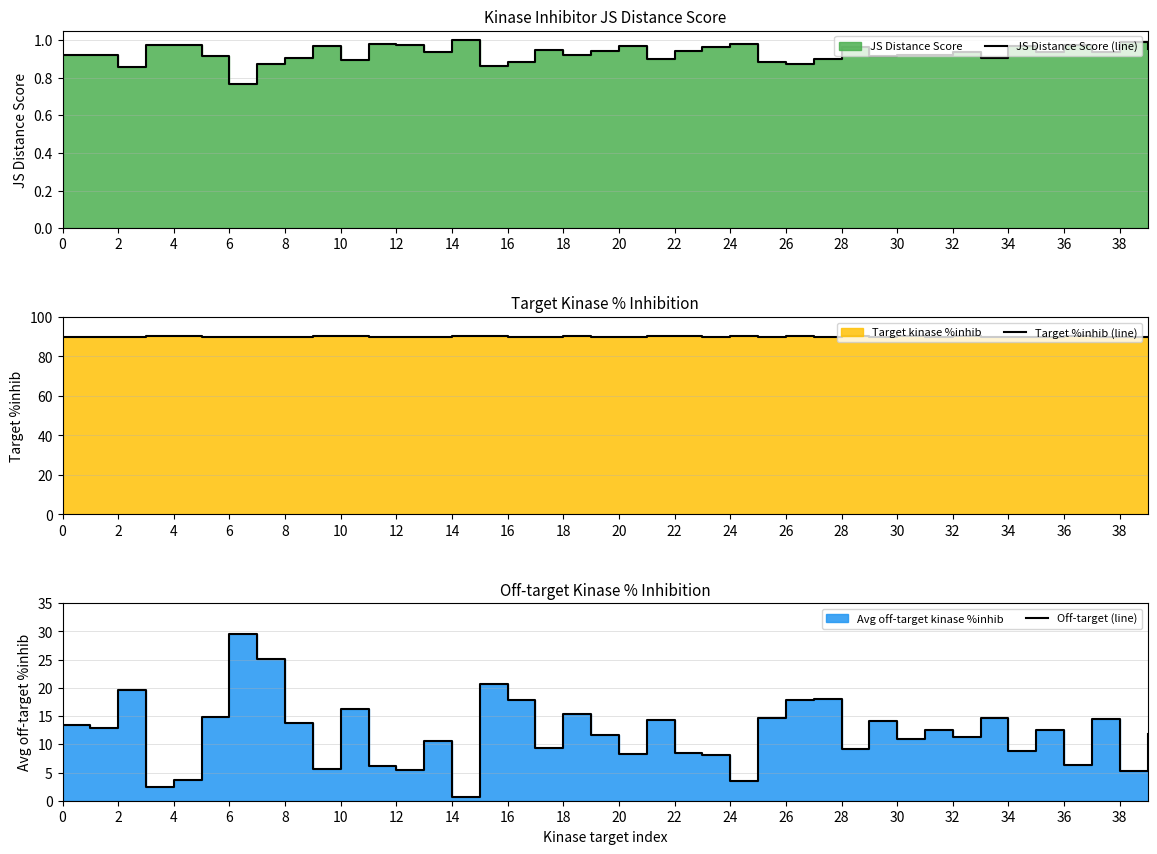

Reading left to right, what are all the values shown in this chart?

JS Distance Score (line): 0.9	0.9	0.9	1.0	1.0	0.9	0.8	0.9	0.9	1.0	0.9	1.0	1.0	0.9	1.0	0.9	0.9	0.9	0.9	0.9	1.0	0.9	0.9	1.0	1.0	0.9	0.9	0.9	1.0	0.9	0.9	0.9	0.9	0.9	1.0	0.9	1.0	0.9	1.0	1.0
Target %inhib (line): 90.0	90.0	90.0	90.4	90.4	90.0	90.0	90.0	90.0	90.4	90.4	90.0	90.0	90.0	90.4	90.4	90.0	90.0	90.4	90.0	90.0	90.4	90.4	90.0	90.4	90.0	90.4	90.0	90.4	90.0	90.4	90.0	90.4	90.0	90.0	90.0	90.4	90.0	90.0	90.0
Off-target (line): 13.4	12.8	19.6	2.4	3.7	14.9	29.5	25.1	13.8	5.6	16.2	6.2	5.4	10.7	0.7	20.8	17.8	9.3	15.3	11.6	8.3	14.3	8.5	8.2	3.5	14.6	17.9	18.1	9.1	14.1	10.9	12.6	11.3	14.6	8.8	12.5	6.4	14.4	5.2	11.8